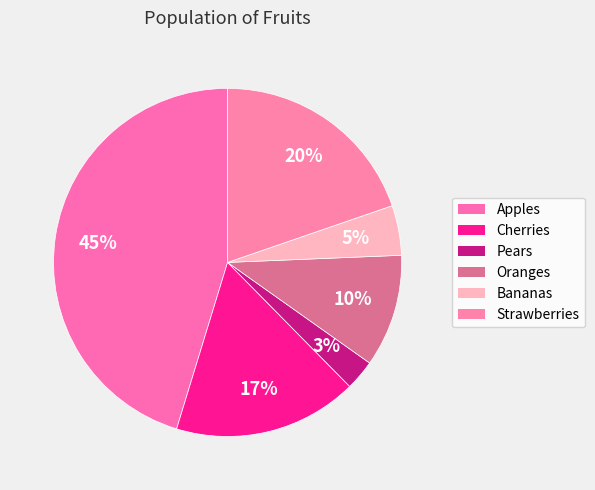

Count the number of slices in the pie.

6